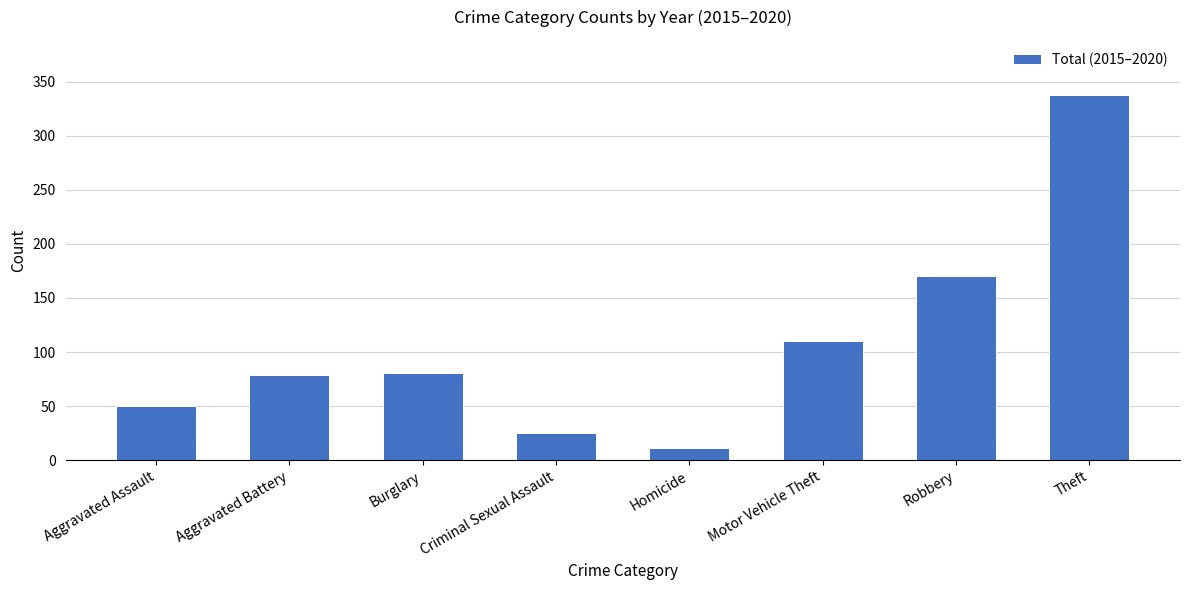

What is the difference between the second highest and second lowest values?

145